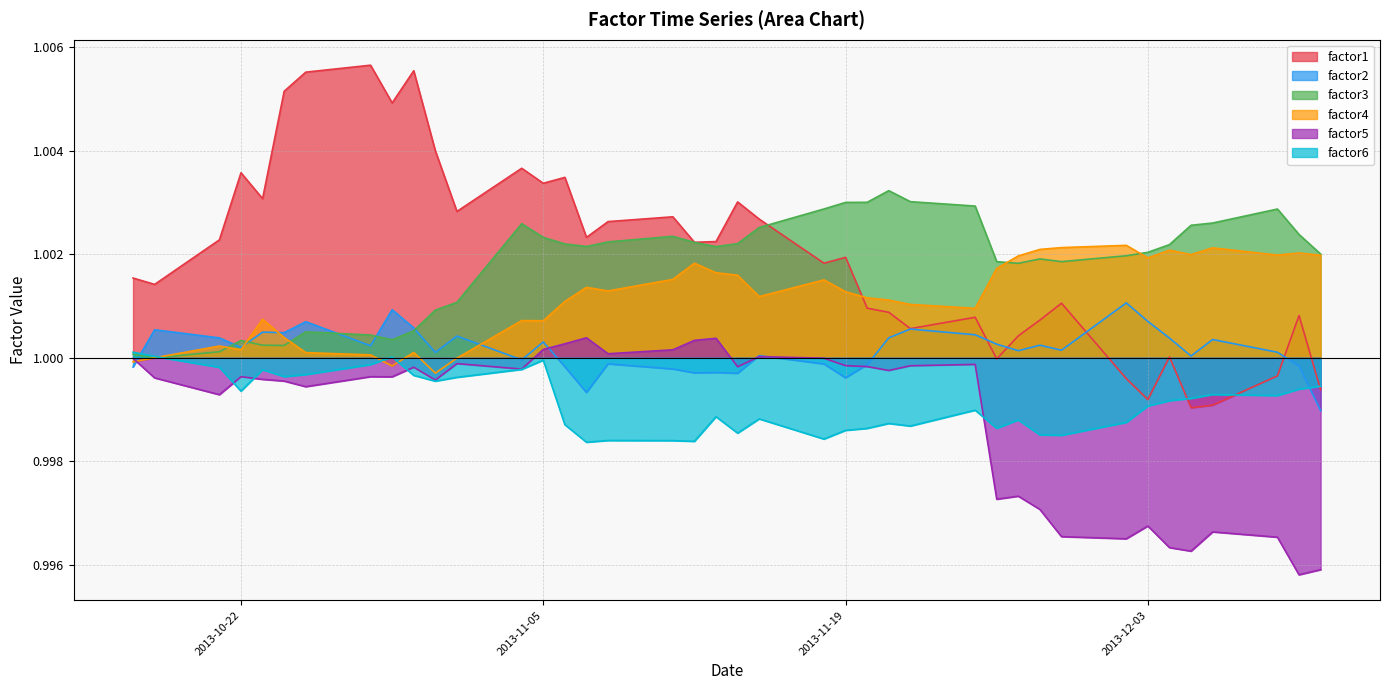

Which series has the largest total across all categories?

factor1